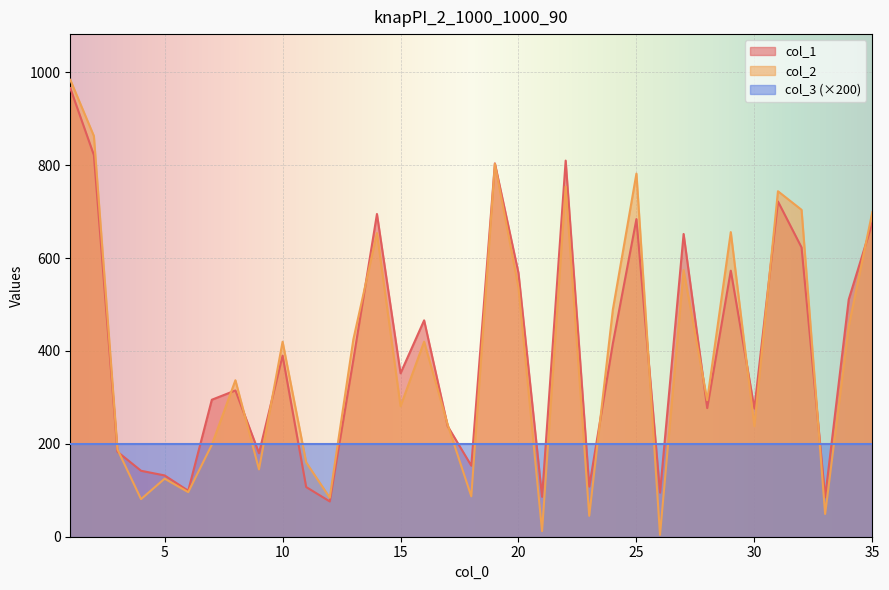

At how many categories does at least one series exceed 928?

1